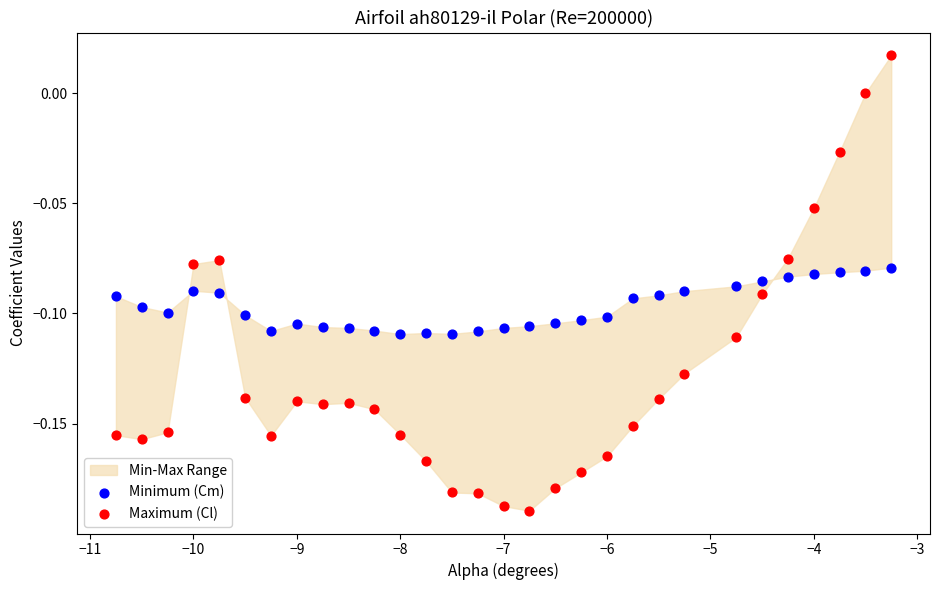

Which series has the largest Y range (max minus min)?

Maximum (Cl)